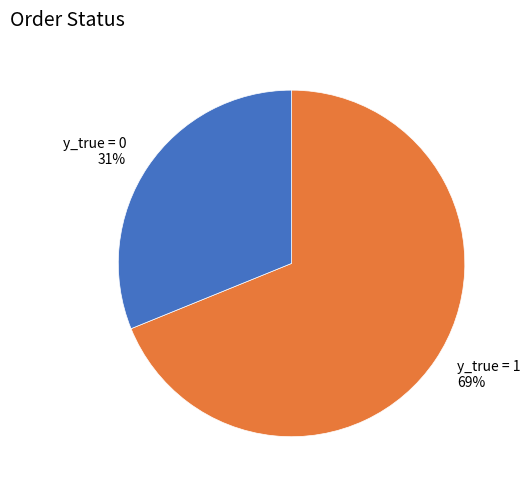

Does any single category account for the majority?

Yes